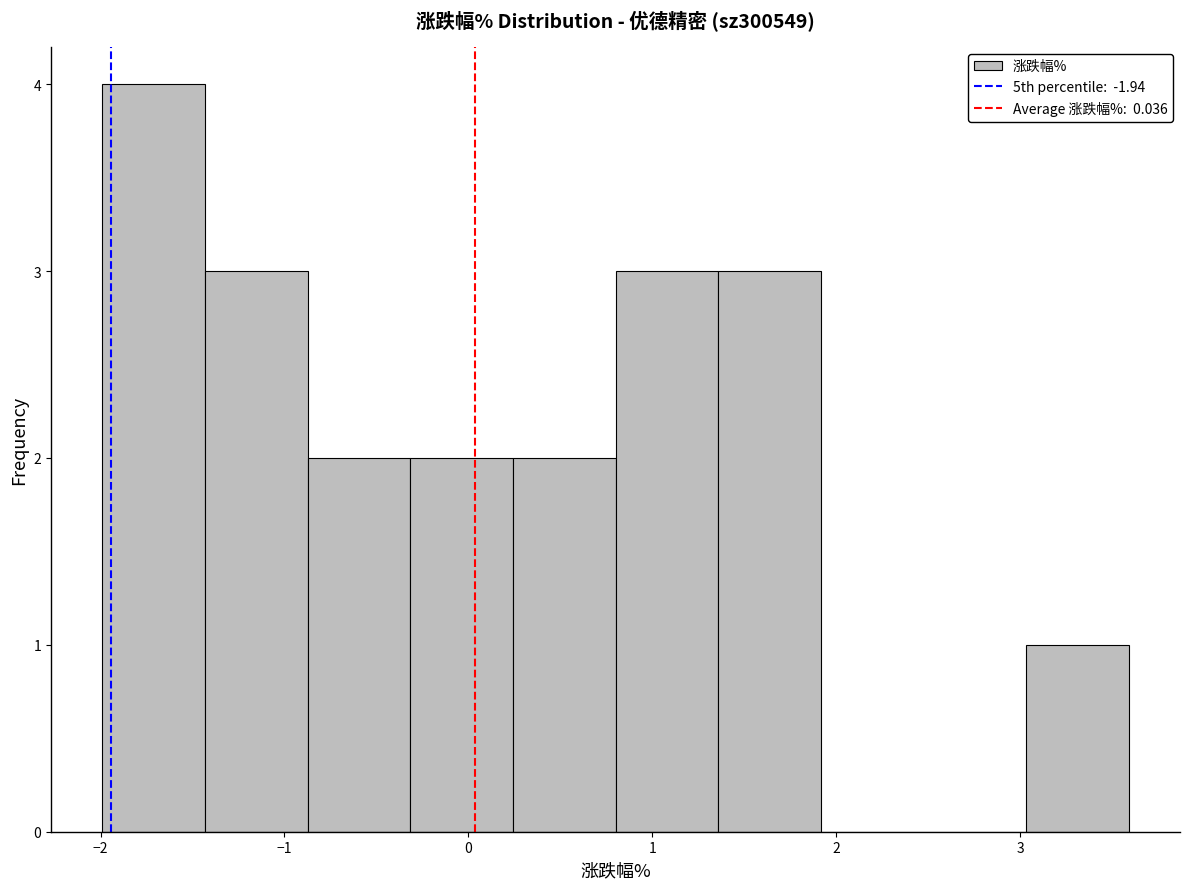

Over which range of the x-axis is the bar tallest?

-2.0 to -1.4